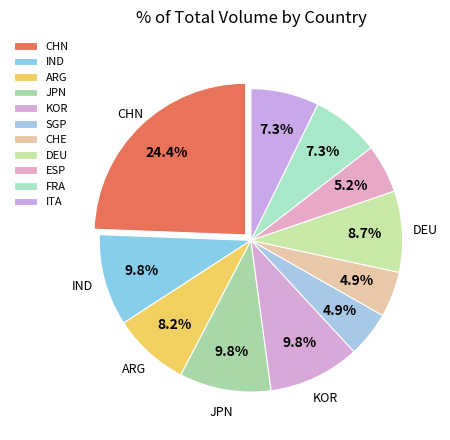

True or false: CHE accounts for 1% of the total.

False